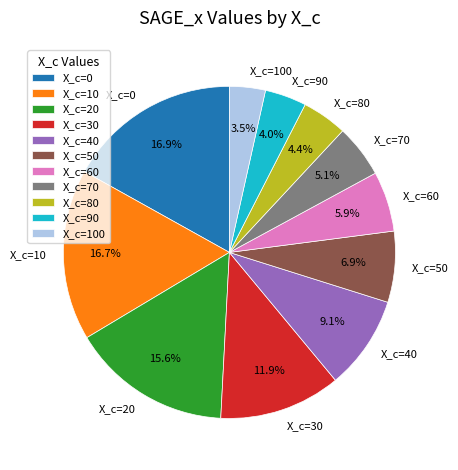

Is there a majority slice in this chart?

No